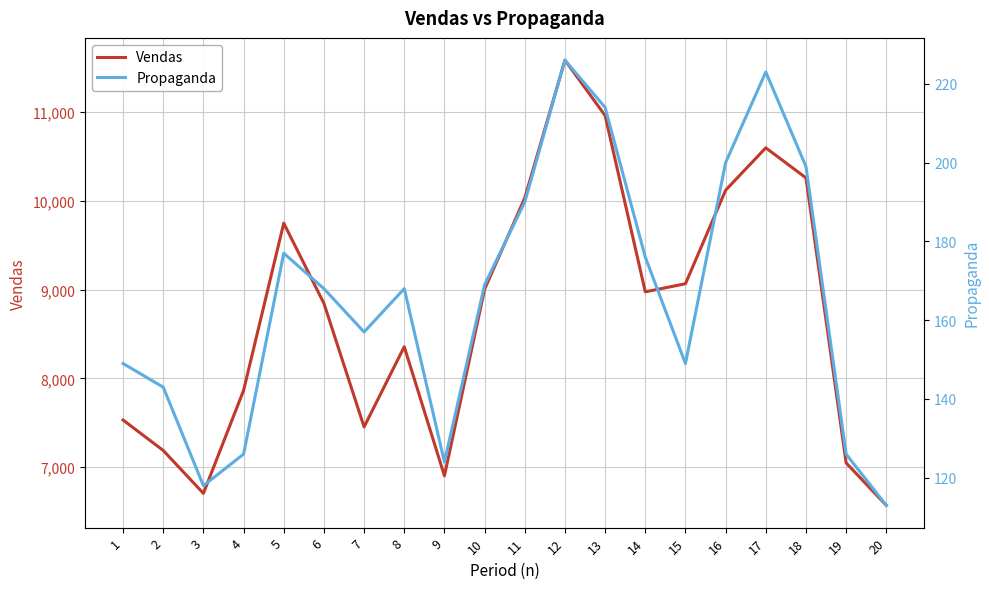

Which series has the widest spread of values?

Vendas